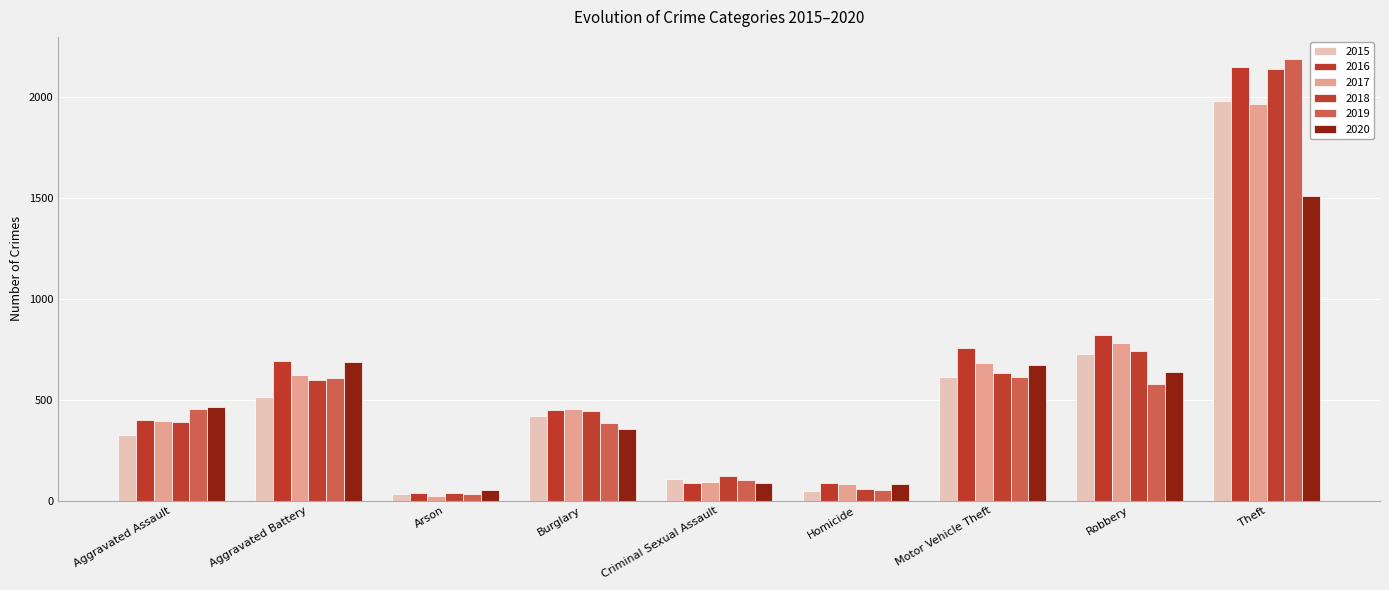

Is it true that 2020 equals 686 at Aggravated Battery?

True